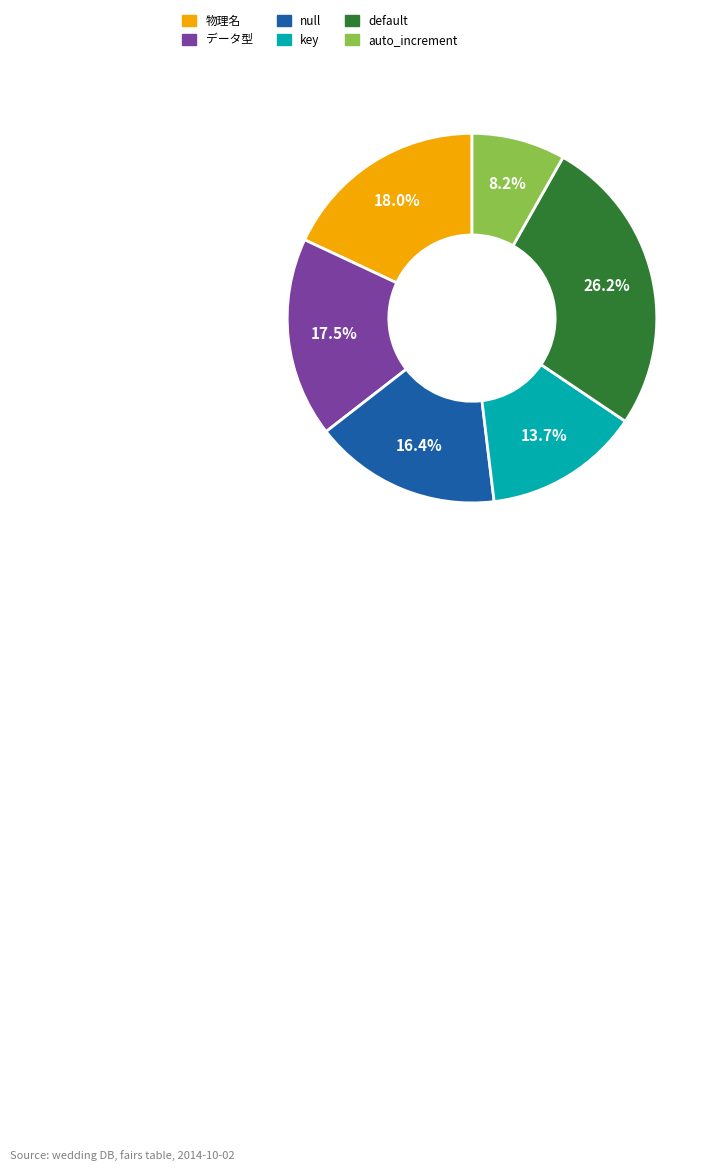

Approximately how many times larger is the value at 物理名 compared to データ型?

1.0